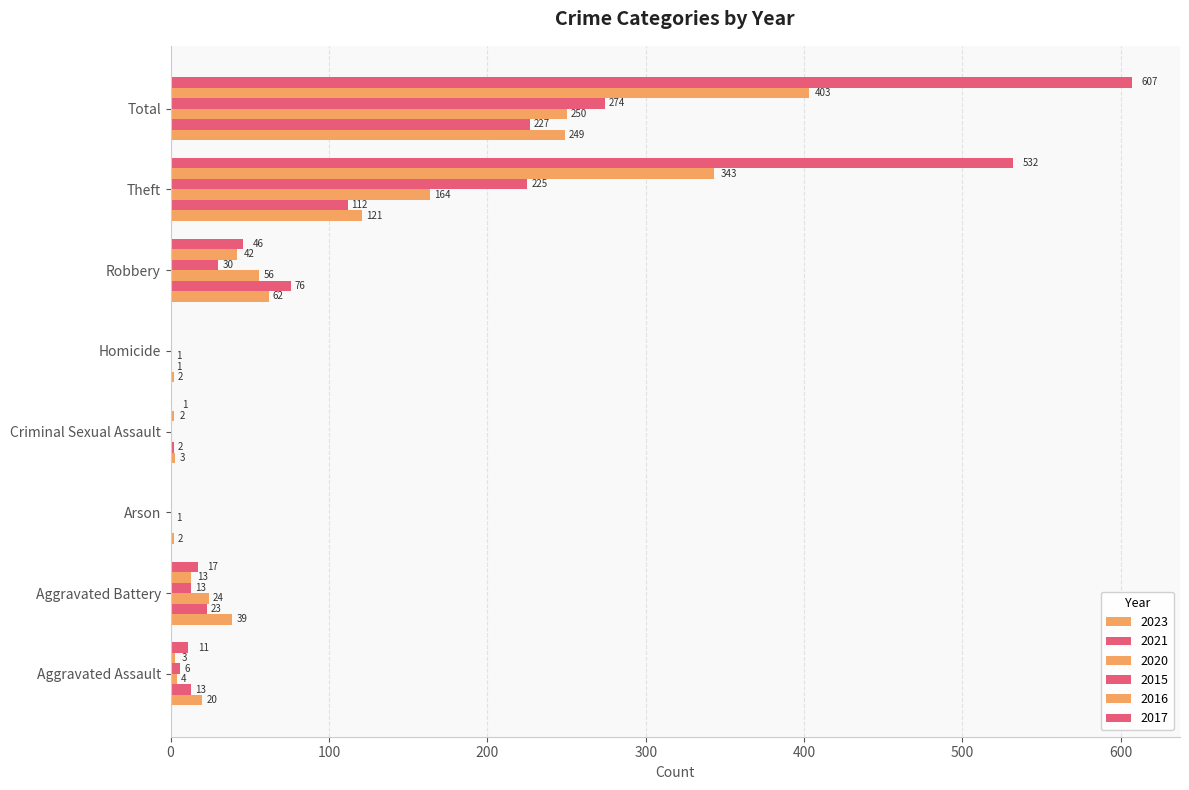

How many categories are shown in the chart?

8